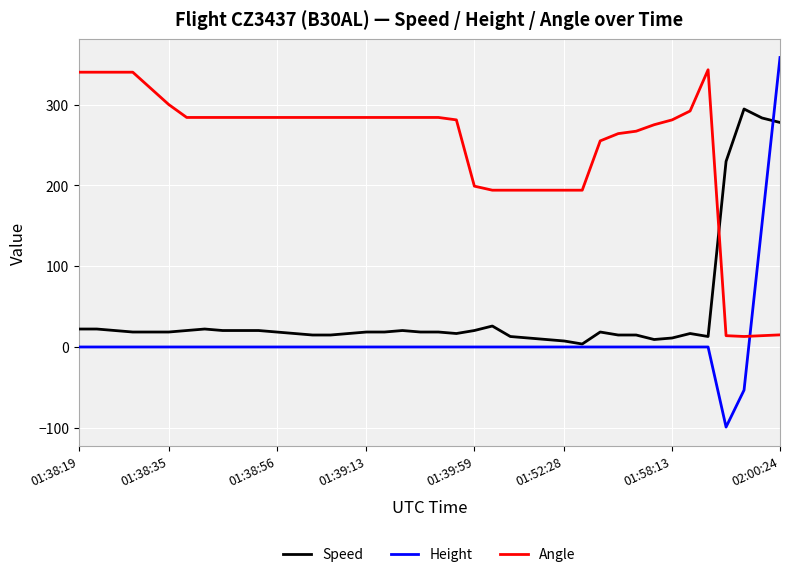

How many intersections are there between Angle and Speed?

1